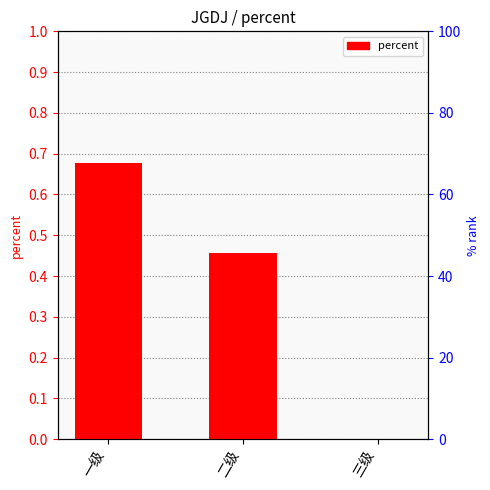

List the labels in order of value, largest first.

一级, 二级, 三级